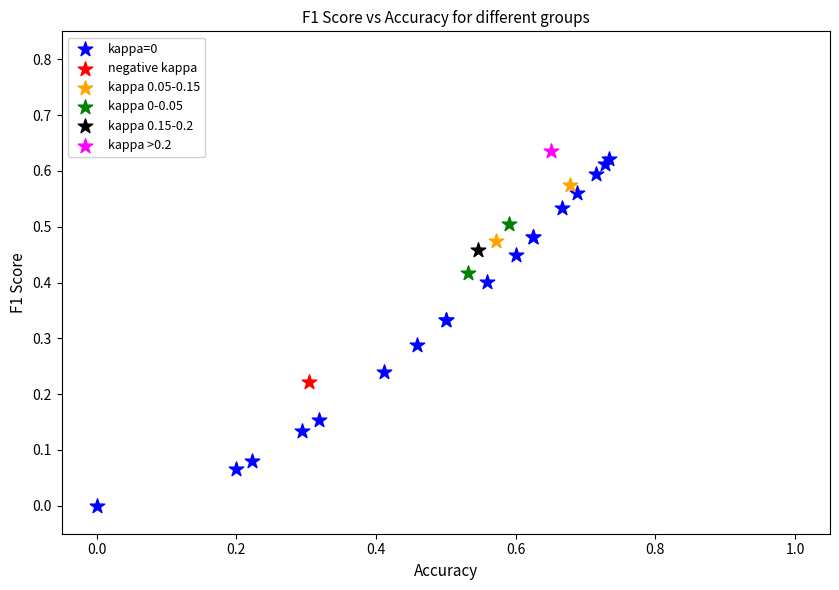

What are all the series names shown in the legend?

kappa=0, negative kappa, kappa 0.05-0.15, kappa 0-0.05, kappa 0.15-0.2, kappa >0.2